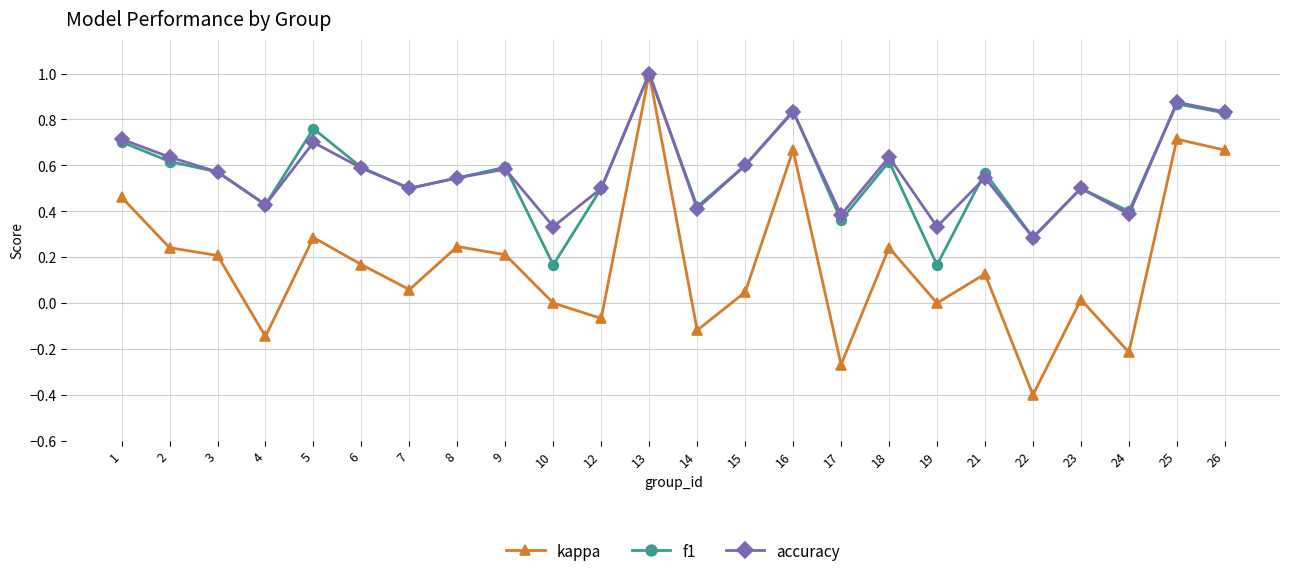

What is the greatest value displayed?

1.0